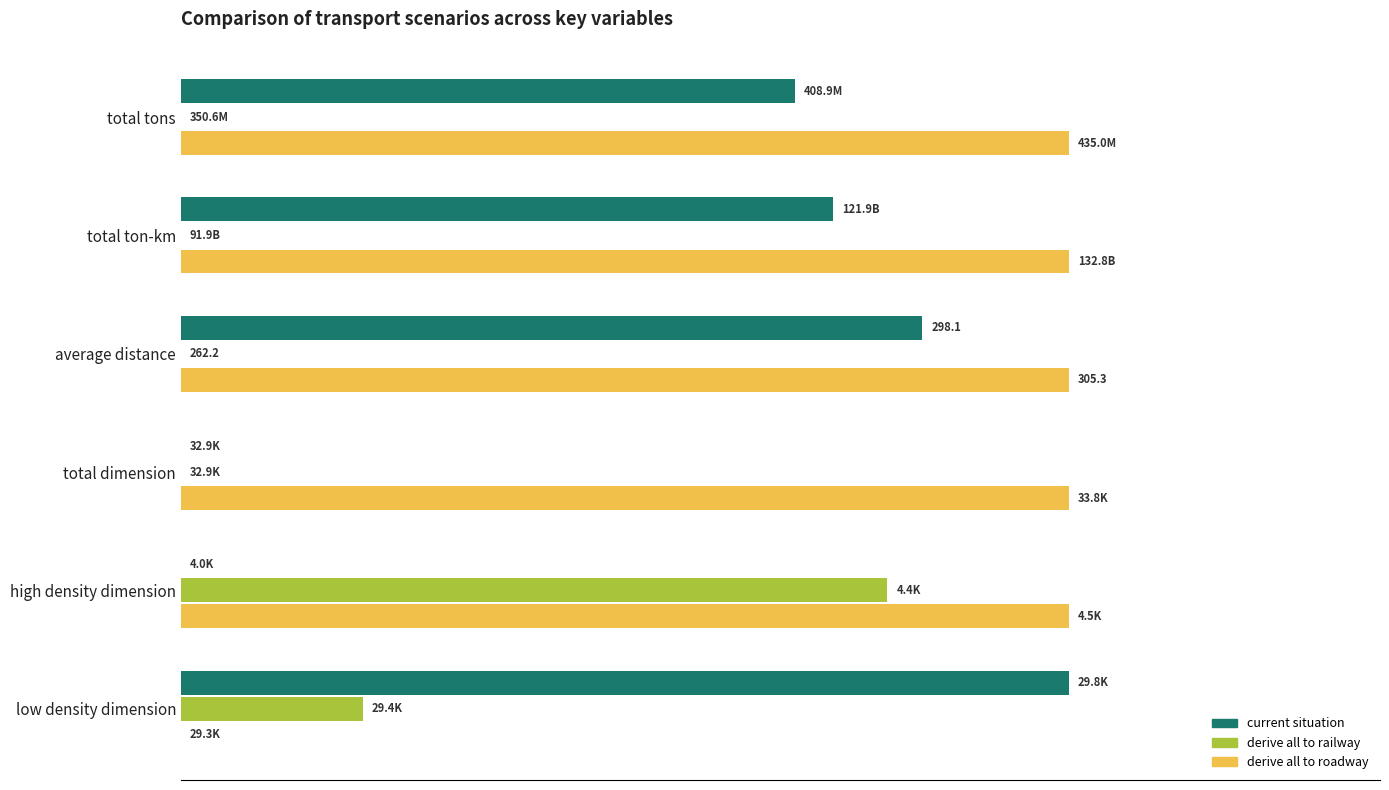

At which label does derive all to railway reach its peak?

high density dimension